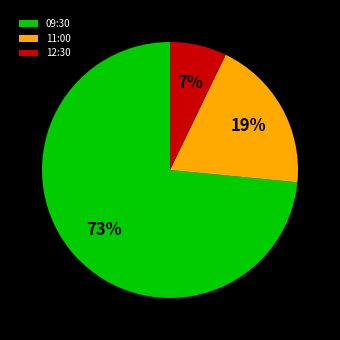

Rank the categories by value from lowest to highest.

12:30, 11:00, 09:30